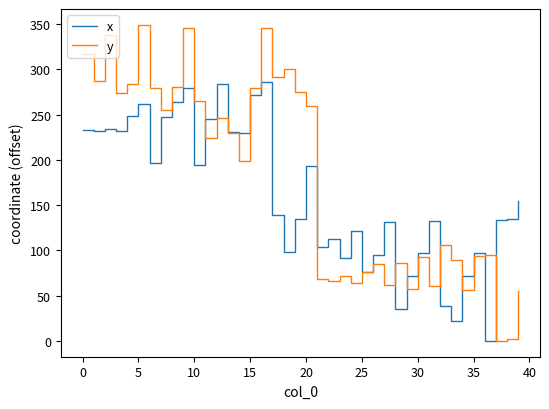

List the series in order of their overall mean, lowest first.

x, y